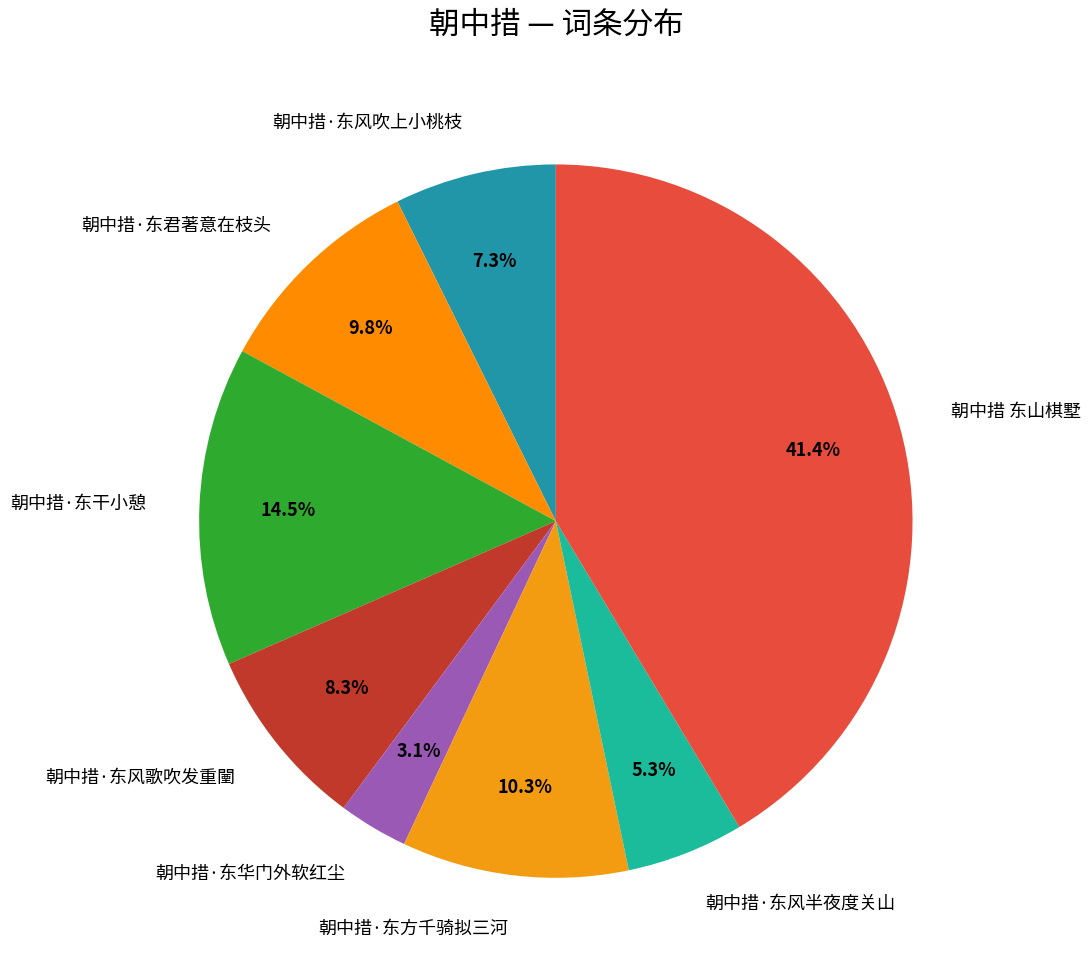

The 朝中措·东干小憩 slice represents 8% of the pie. True or false?

False